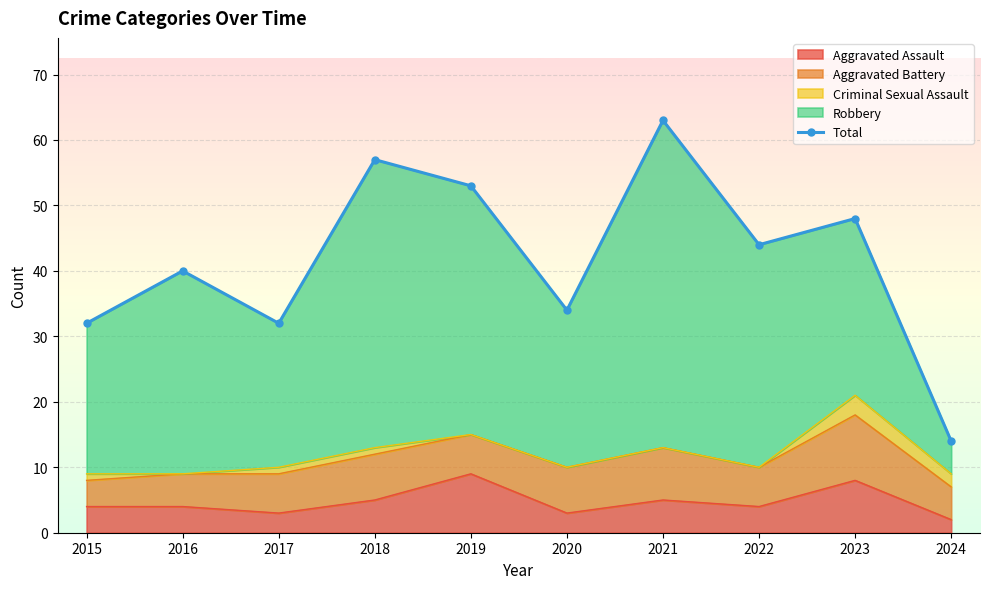

Approximately how many times larger is the value at 2022 compared to 2019?

0.8